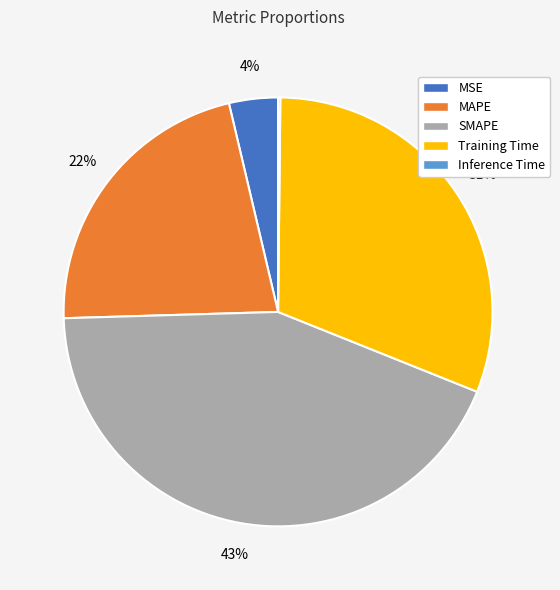

Does SMAPE represent more than half of the total?

No